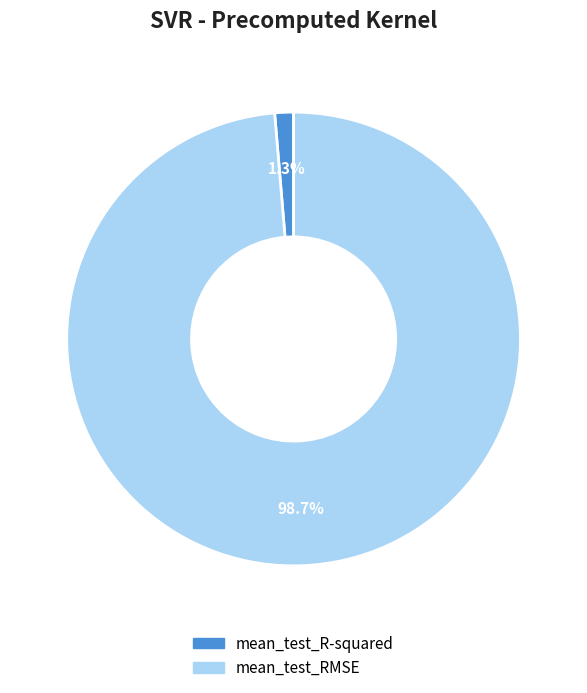

Which slice is the smallest?

mean_test_R-squared